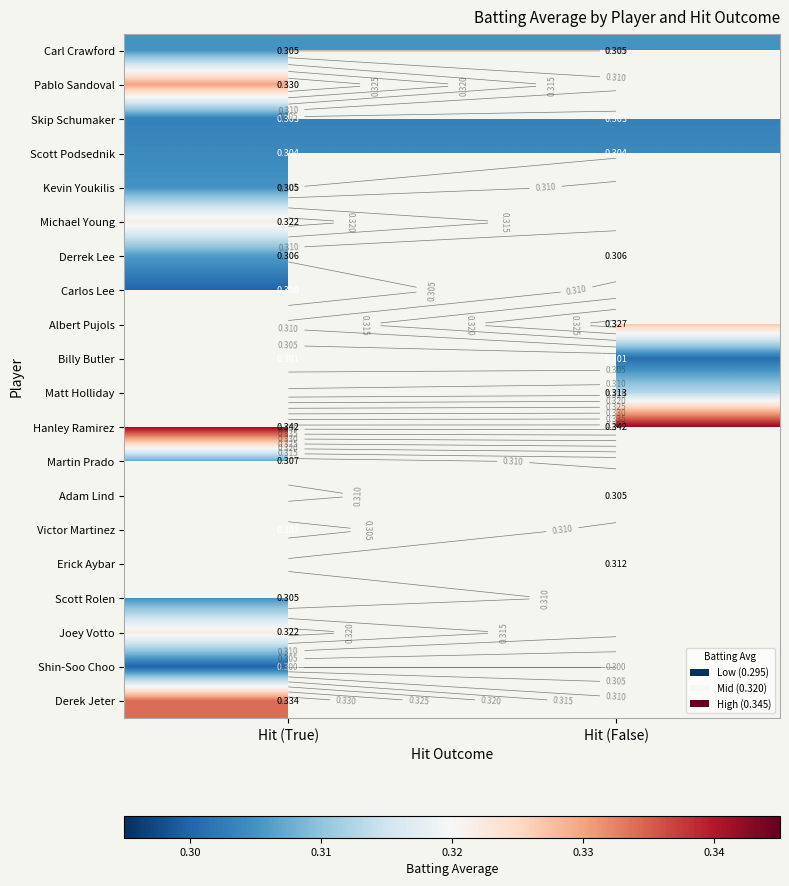

List the series in order of their peak value, lowest first.

Carlos Lee, Shin-Soo Choo, Billy Butler, Skip Schumaker, Victor Martinez, Scott Podsednik, Carl Crawford, Kevin Youkilis, Scott Rolen, Derrek Lee, Michael Young, Pablo Sandoval, Albert Pujols, Matt Holliday, Martin Prado, Hanley Ramirez, Adam Lind, Erick Aybar, Joey Votto, Derek Jeter